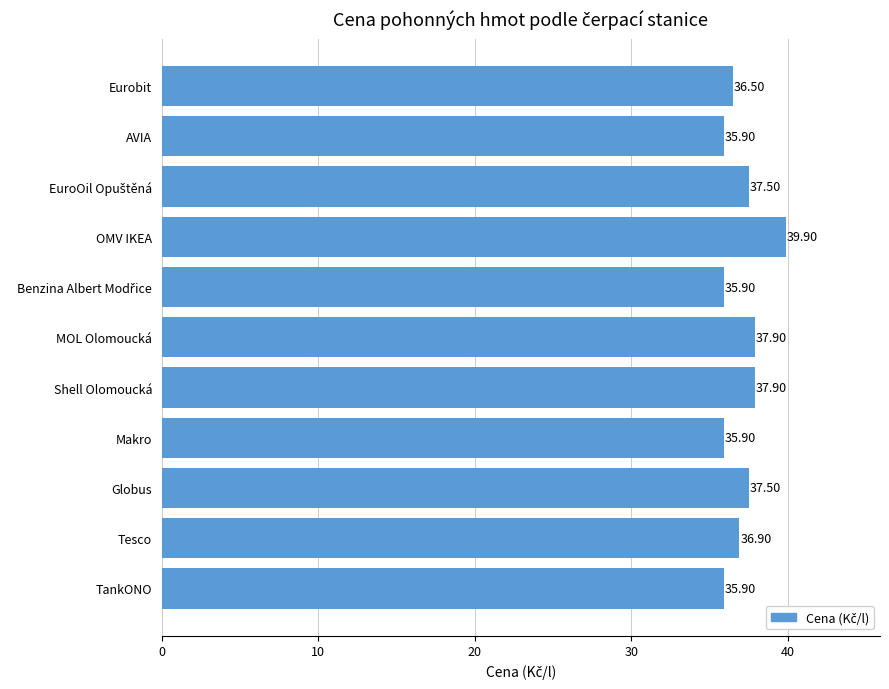

How many distinct data groups are displayed?

1